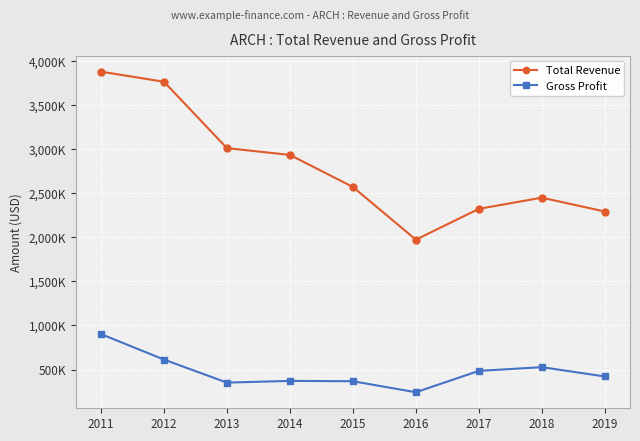

What are all the series names shown in the legend?

Total Revenue, Gross Profit